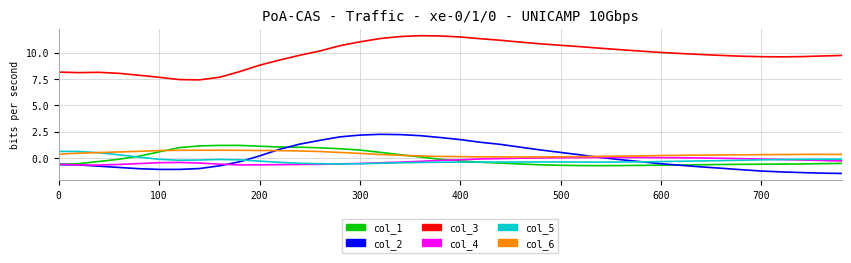

What is the difference between the maximum and minimum values in the col_2 series?

3.7